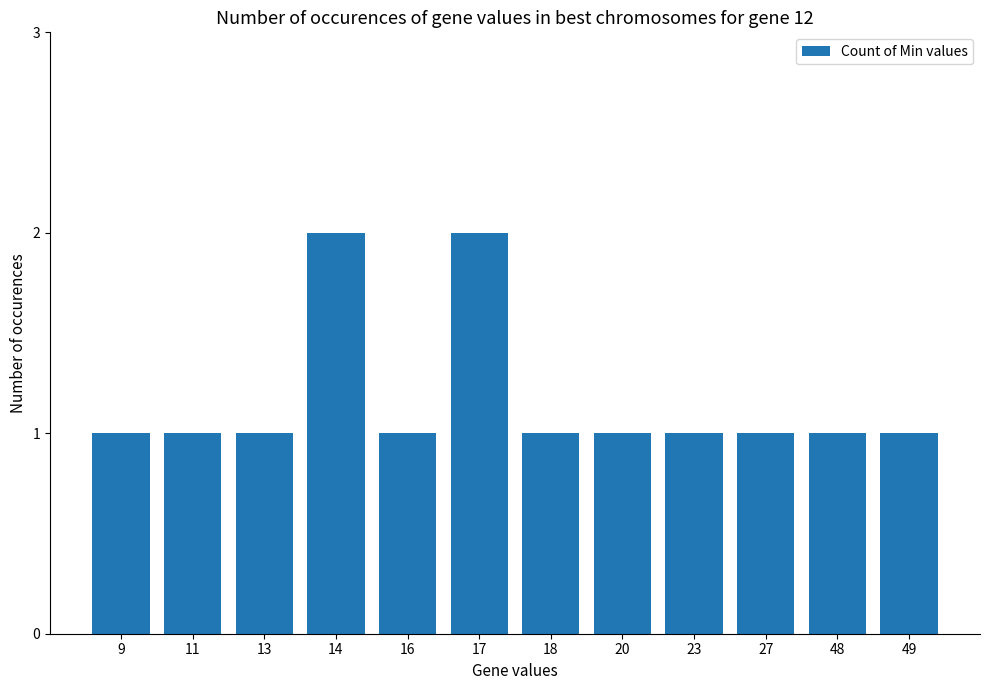

What is the smallest value displayed?

1